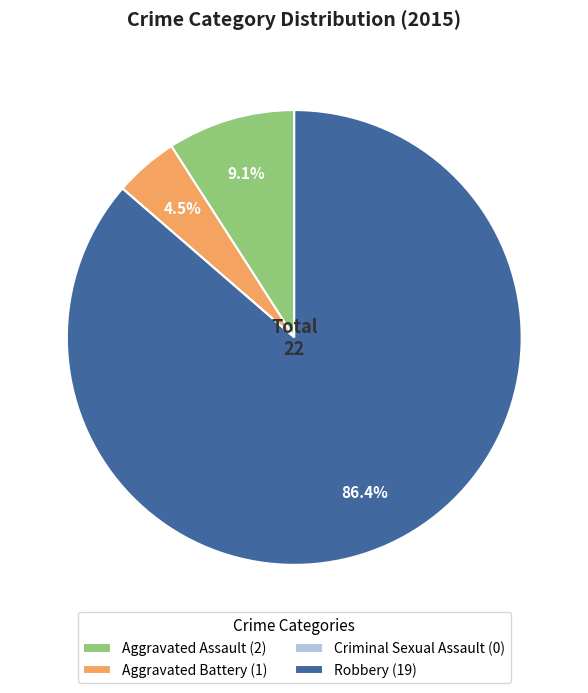

Between Aggravated Battery (1) and Aggravated Assault (2), which is larger?

Aggravated Assault (2)